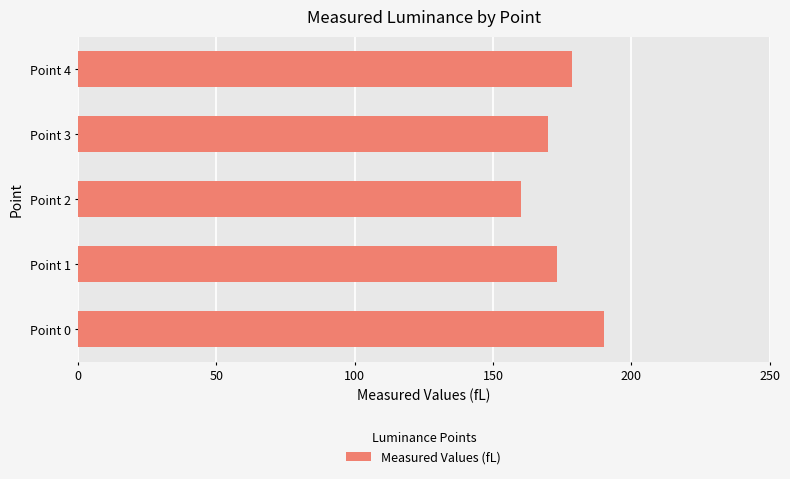

What is the approximate value at Point 4?

178.6